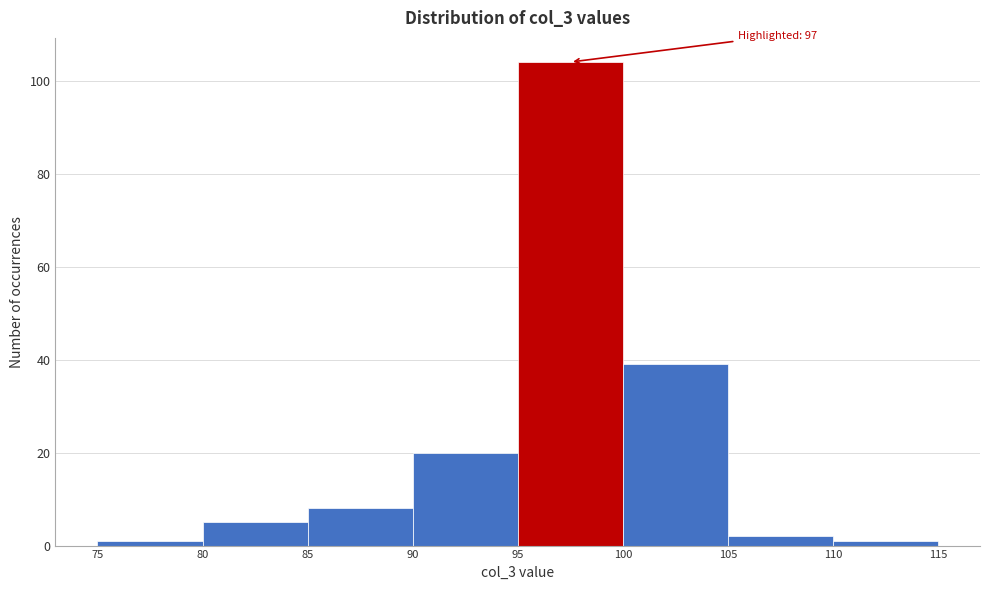

Which range on the x-axis has the tallest bar?

95 to 100